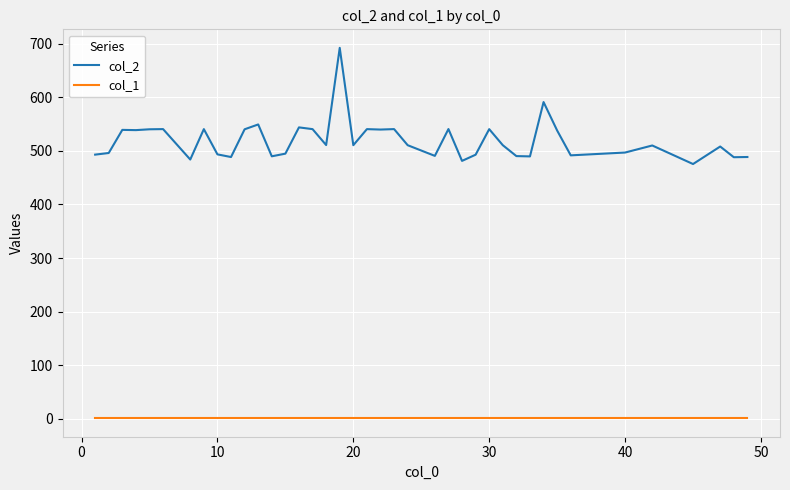

List the series in order of their overall mean, highest first.

col_2, col_1